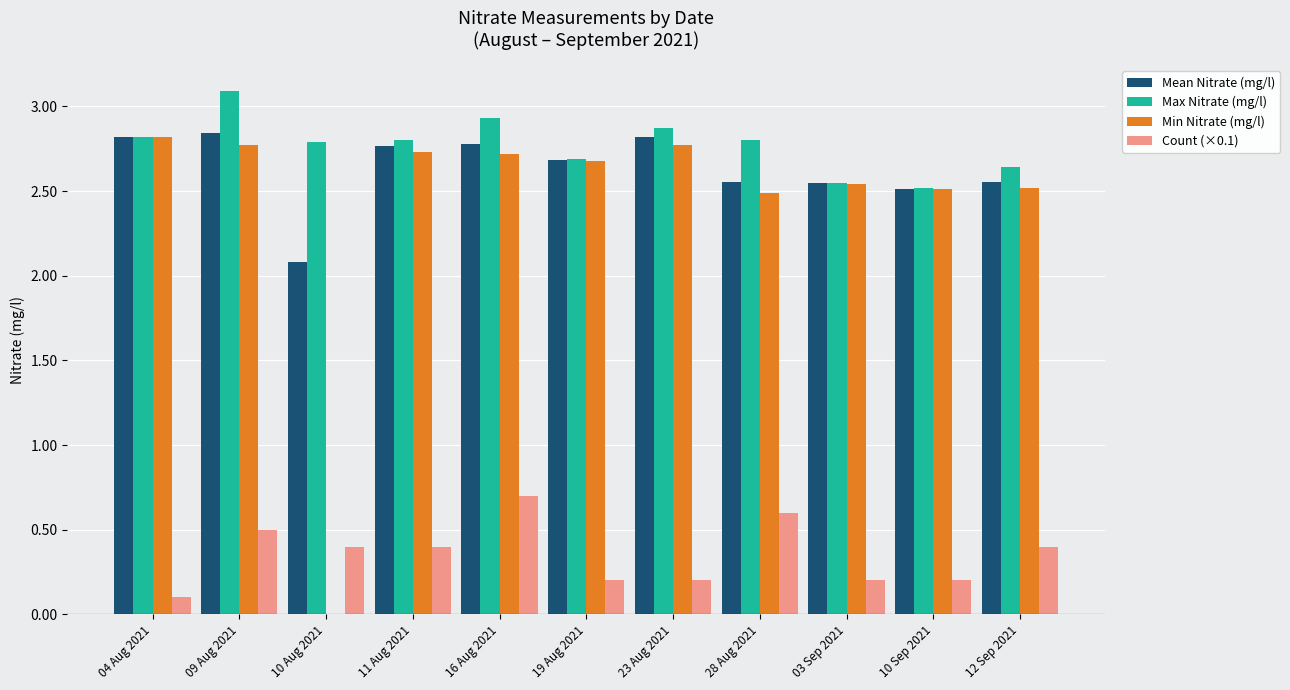

Is the value of Count (×0.1) at 11 Aug 2021 greater than the value of Mean Nitrate (mg/l) at 19 Aug 2021?

No